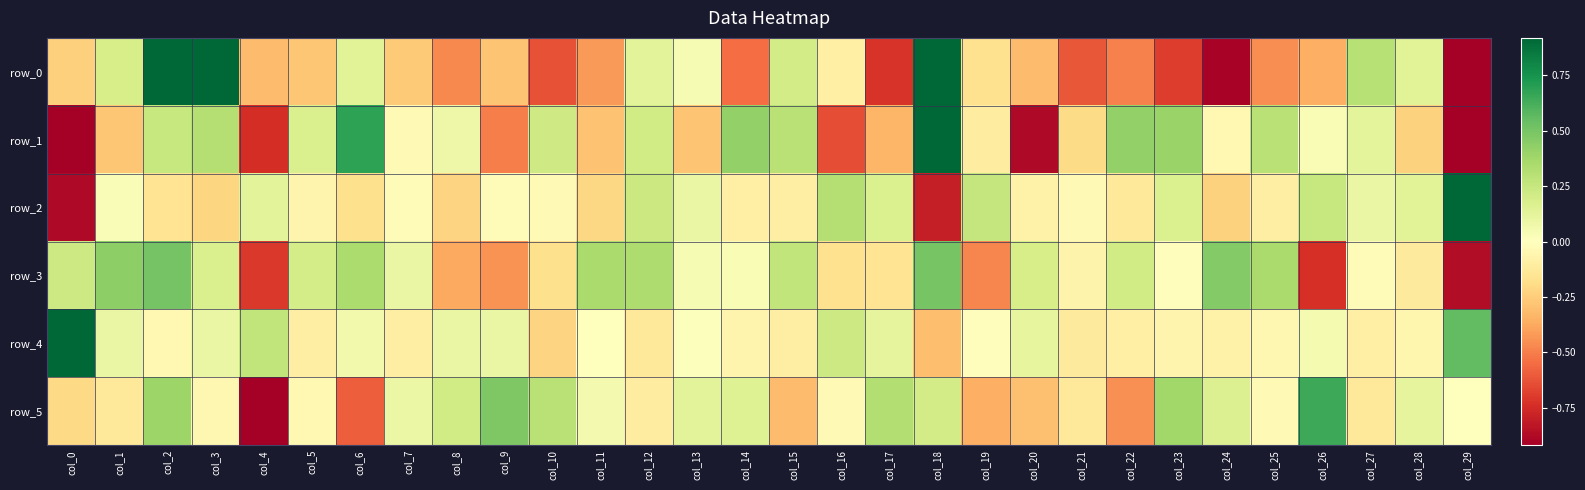

Rank the series at col_27 from highest to lowest value.

row_0, row_1, row_2, row_3, row_4, row_5